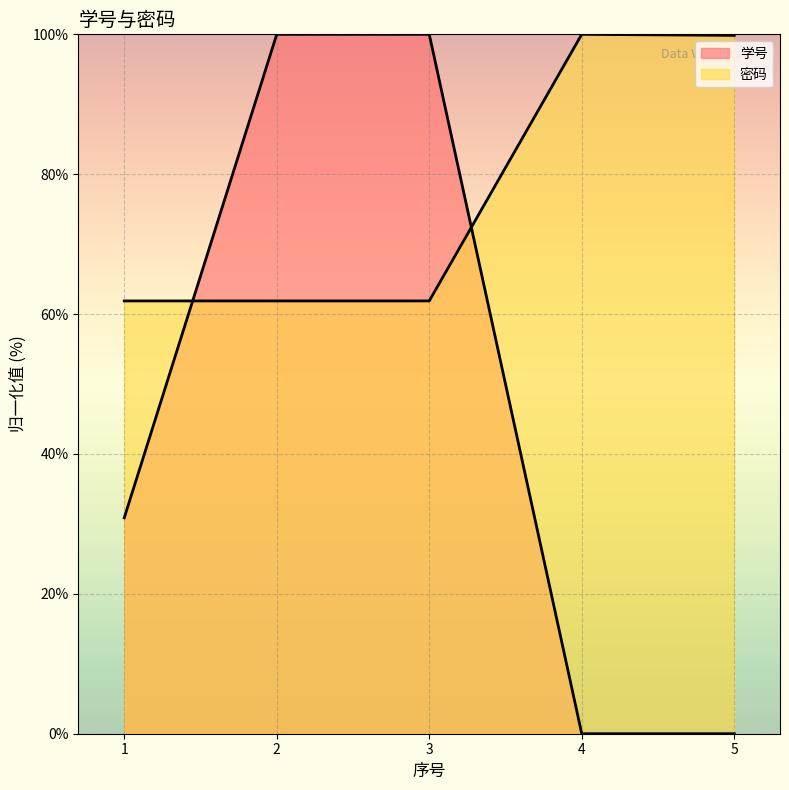

The value of 密码 at 1 is 61.9. True or false?

True